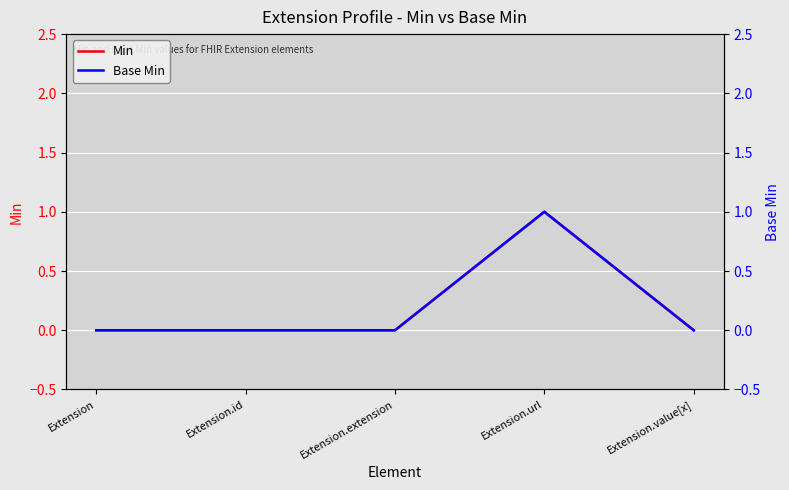

Reading left to right, transcribe all the data shown in this chart.

Min: Extension=0	Extension.id=0	Extension.extension=0	Extension.url=1	Extension.value[x]=0
Base Min: Extension=0	Extension.id=0	Extension.extension=0	Extension.url=1	Extension.value[x]=0